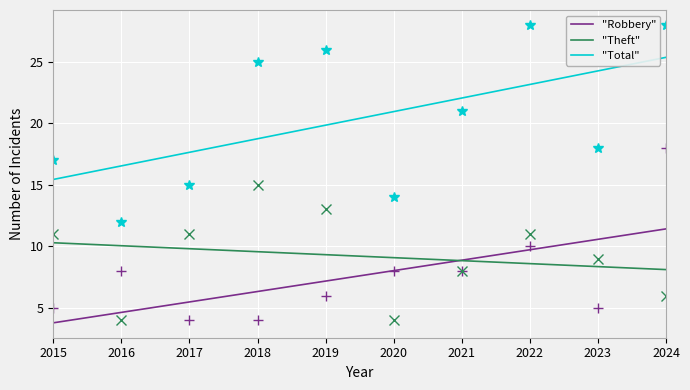

Is the value of Robbery at 2015 greater than the value of Theft at 2020?

Yes